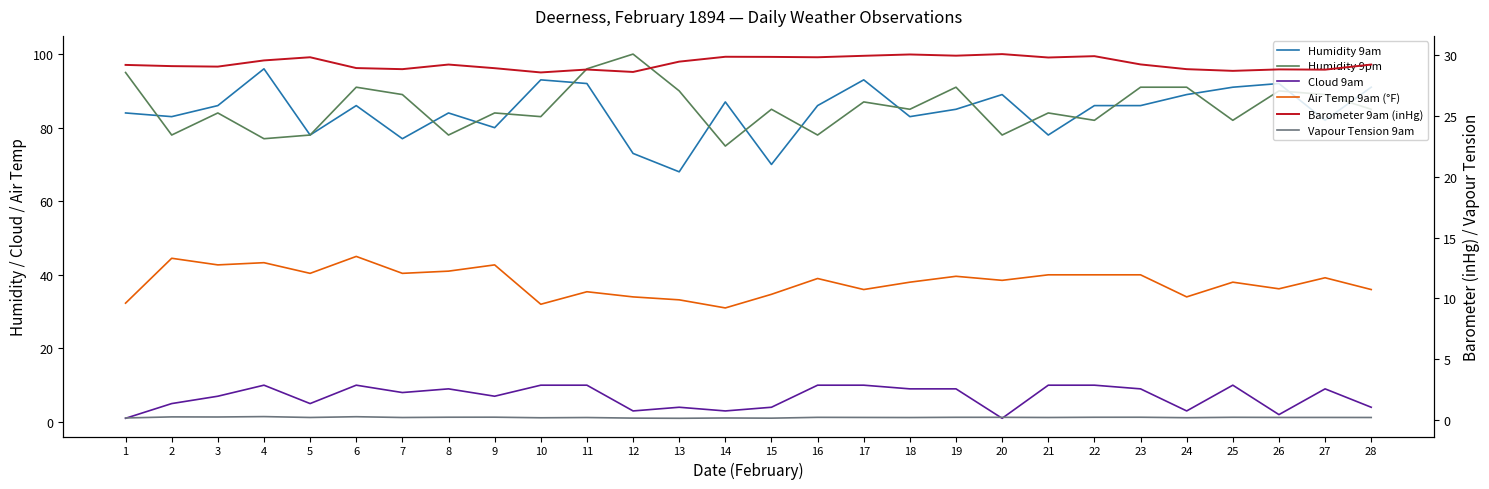

Reading right to left, extract all data points from this chart.

Humidity 9am: 91.0	82.0	92.0	91.0	89.0	86.0	86.0	78.0	89.0	85.0	83.0	93.0	86.0	70.0	87.0	68.0	73.0	92.0	93.0	80.0	84.0	77.0	86.0	78.0	96.0	86.0	83.0	84.0
Humidity 9pm: 85.0	89.0	90.0	82.0	91.0	91.0	82.0	84.0	78.0	91.0	85.0	87.0	78.0	85.0	75.0	90.0	100.0	96.0	83.0	84.0	78.0	89.0	91.0	78.0	77.0	84.0	78.0	95.0
Cloud 9am: 4.0	9.0	2.0	10.0	3.0	9.0	10.0	10.0	1.0	9.0	9.0	10.0	10.0	4.0	3.0	4.0	3.0	10.0	10.0	7.0	9.0	8.0	10.0	5.0	10.0	7.0	5.0	1.0
Air Temp 9am (°F): 36.0	39.2	36.2	38.0	34.0	40.0	40.0	40.0	38.5	39.6	38.0	36.0	39.0	34.7	31.0	33.2	34.0	35.4	32.0	42.7	41.0	40.4	45.0	40.4	43.3	42.7	44.5	32.3
Barometer 9am (inHg): 29.2	28.8	28.9	28.7	28.9	29.3	29.9	29.8	30.1	30.0	30.1	30.0	29.9	29.9	29.9	29.5	28.6	28.8	28.6	28.9	29.2	28.9	29.0	29.9	29.6	29.1	29.1	29.2
Vapour Tension 9am: 0.2	0.2	0.2	0.2	0.2	0.2	0.2	0.2	0.2	0.2	0.2	0.2	0.2	0.1	0.2	0.1	0.1	0.2	0.2	0.2	0.2	0.2	0.3	0.2	0.3	0.2	0.2	0.2